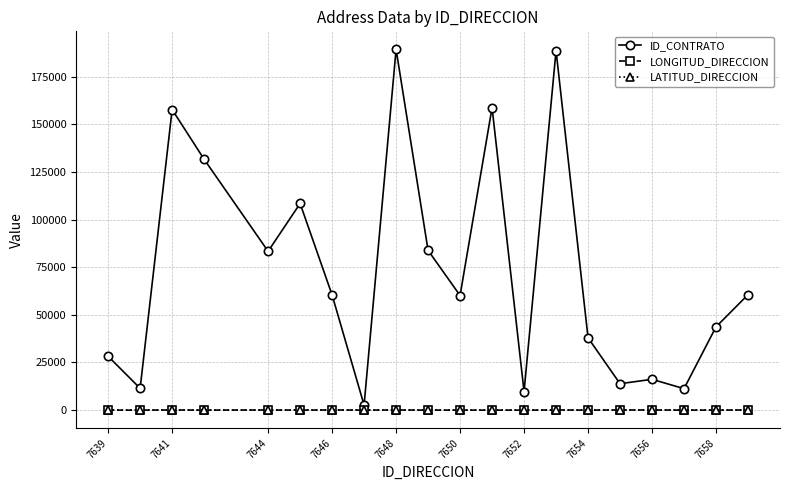

What is the sum of all LATITUD_DIRECCION values?

66.6